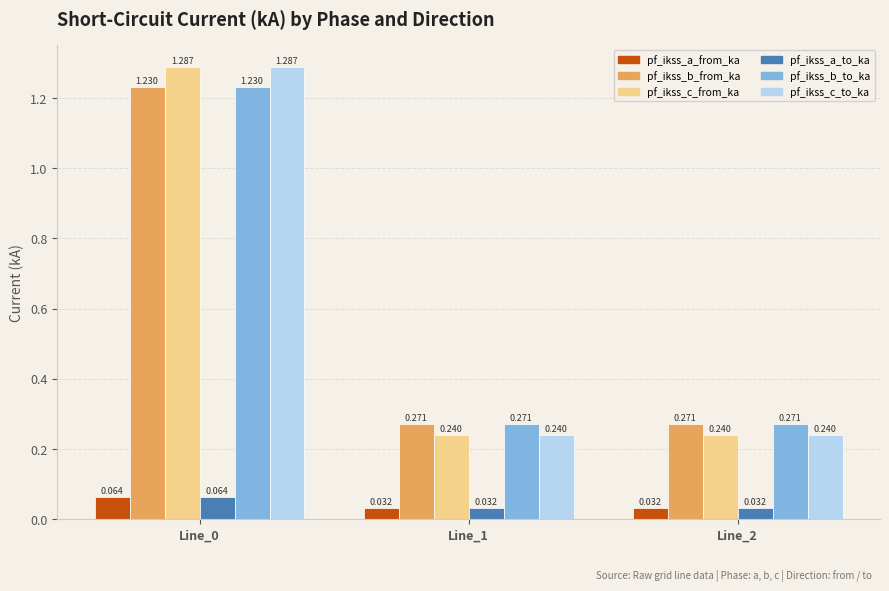

True or false: pf_ikss_a_to_ka has a value of 0.0 at Line_1.

False